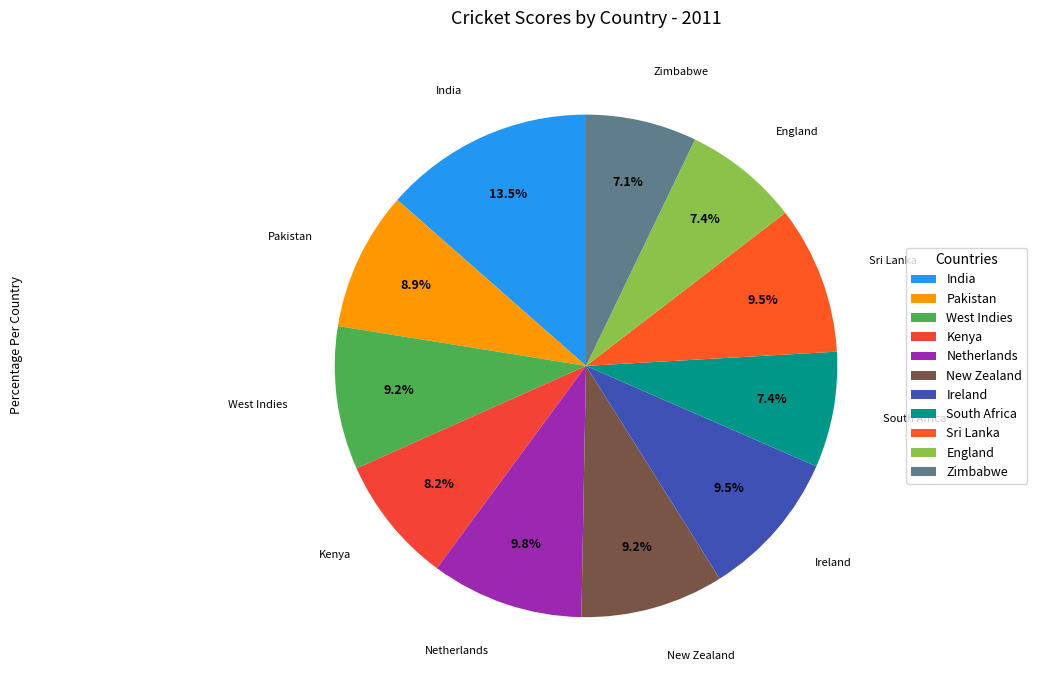

What percentage do Ireland and South Africa together represent?

17.0%